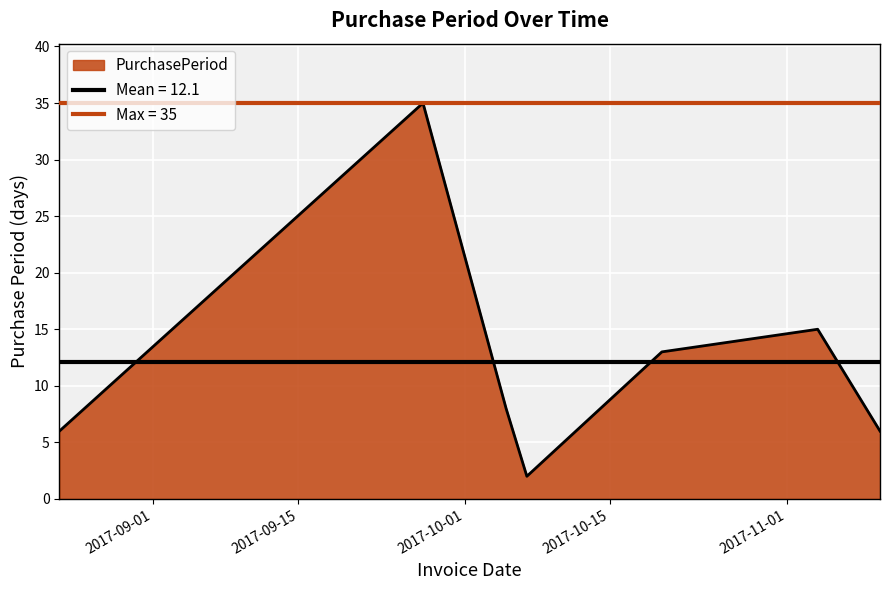

What is the difference between the second highest and second lowest values?

9